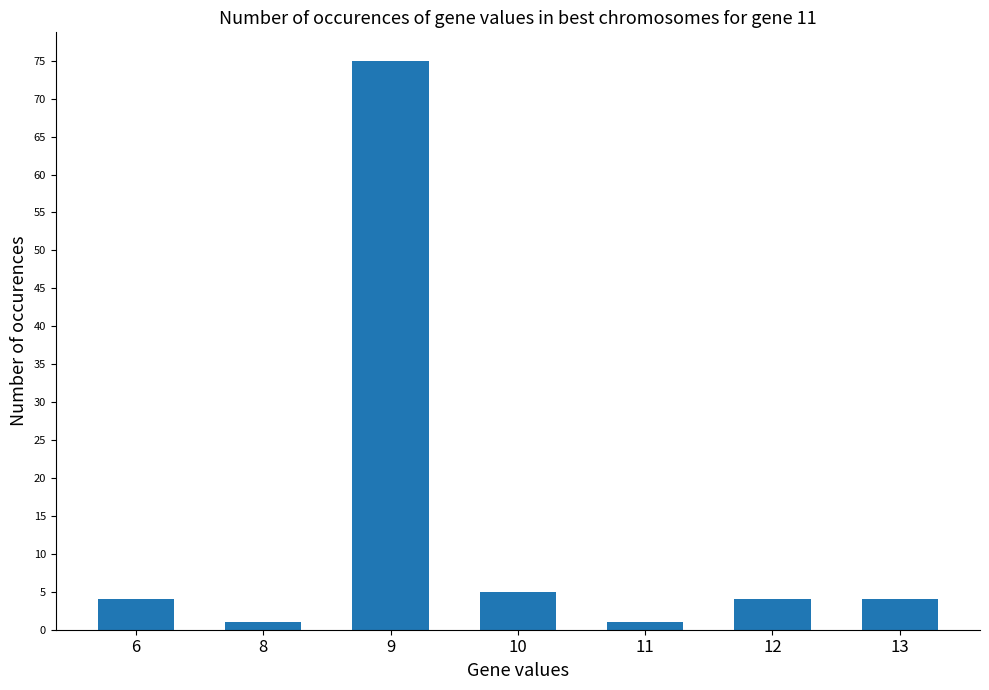

Does the chart contain any negative values?

No